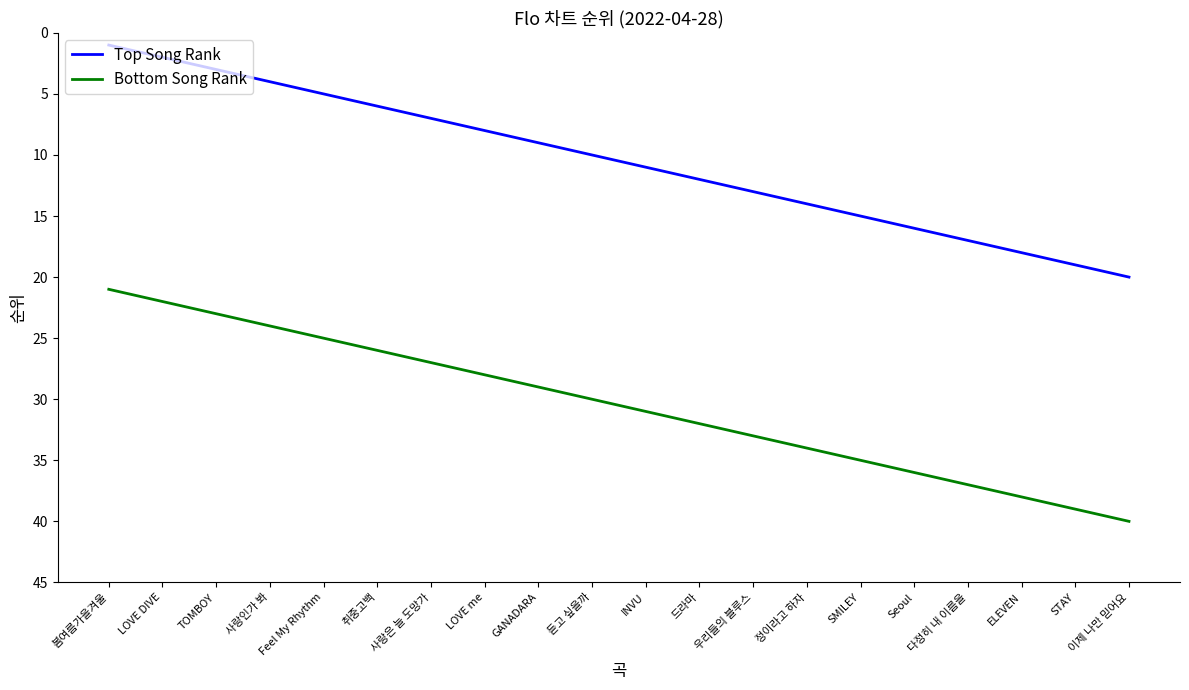

What position from the left is 우리들의 블루스?

13